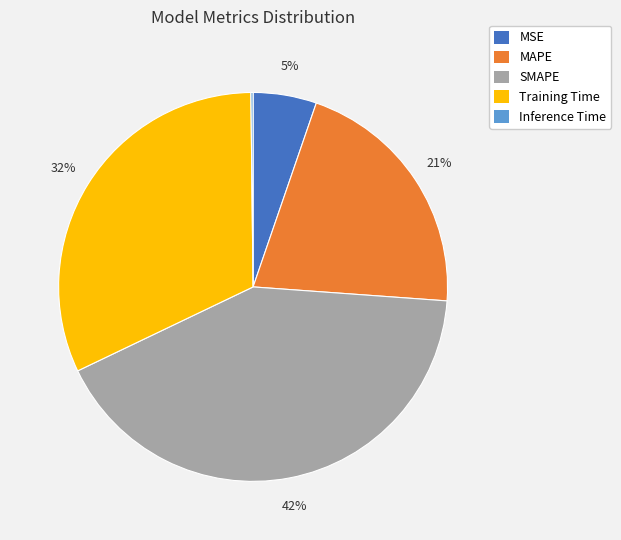

Combined, do MAPE and SMAPE account for over 50%?

Yes